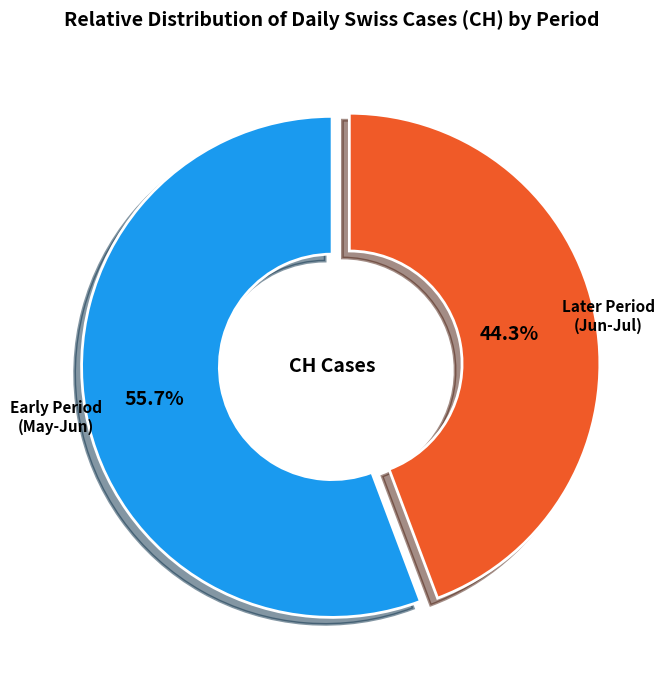

Do Later Period (Jun-Jul) and Early Period (May-Jun) together represent more than half of the pie?

Yes